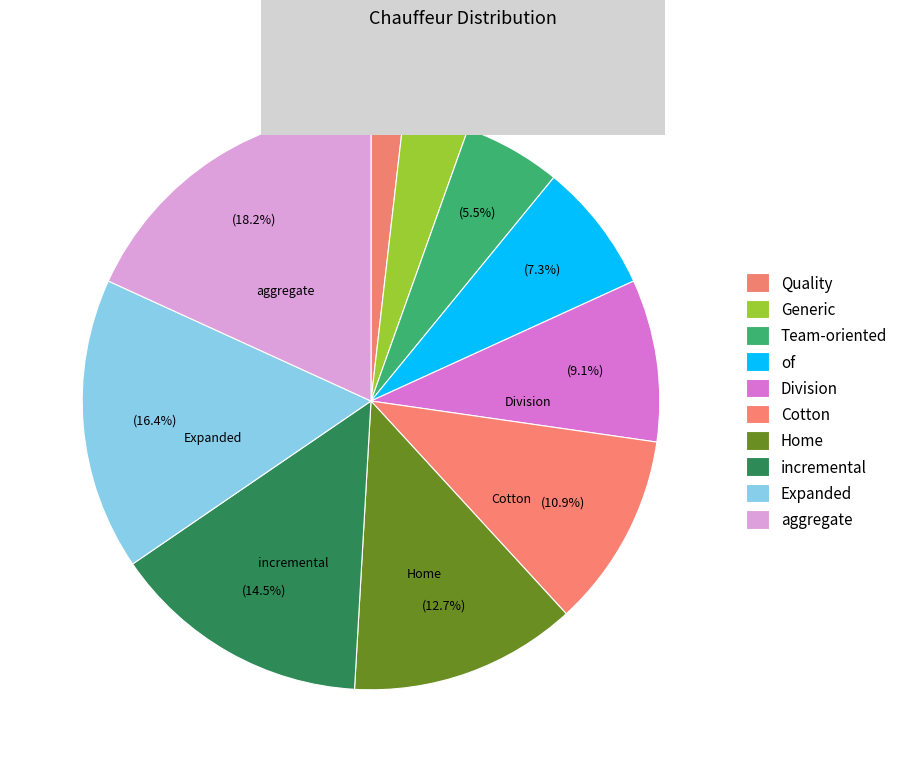

To the nearest percent, what is the difference between the largest and smallest slice percentages?

16%